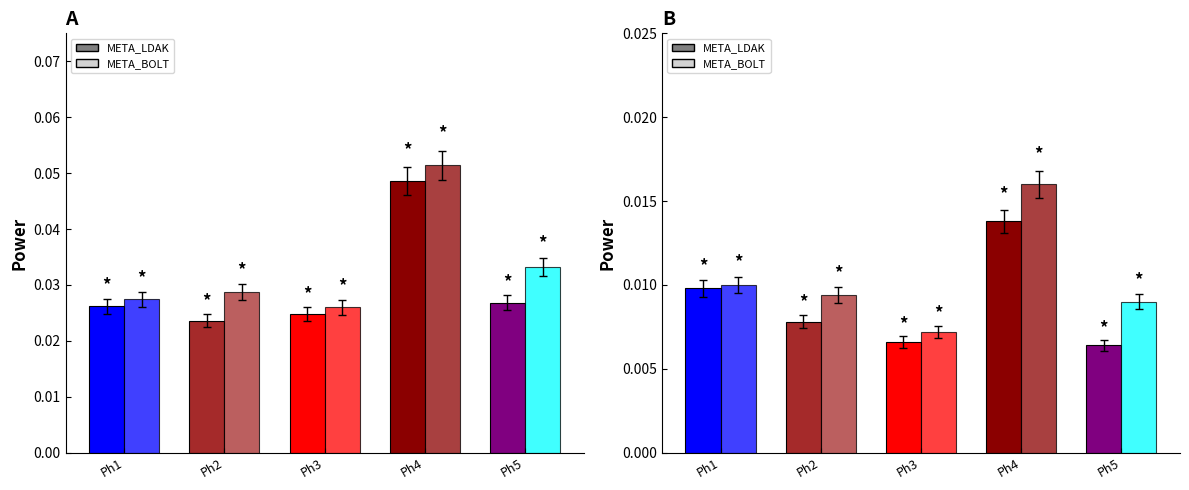

Rank the series by their average value, from highest to lowest.

META_BOLT, META_LDAK